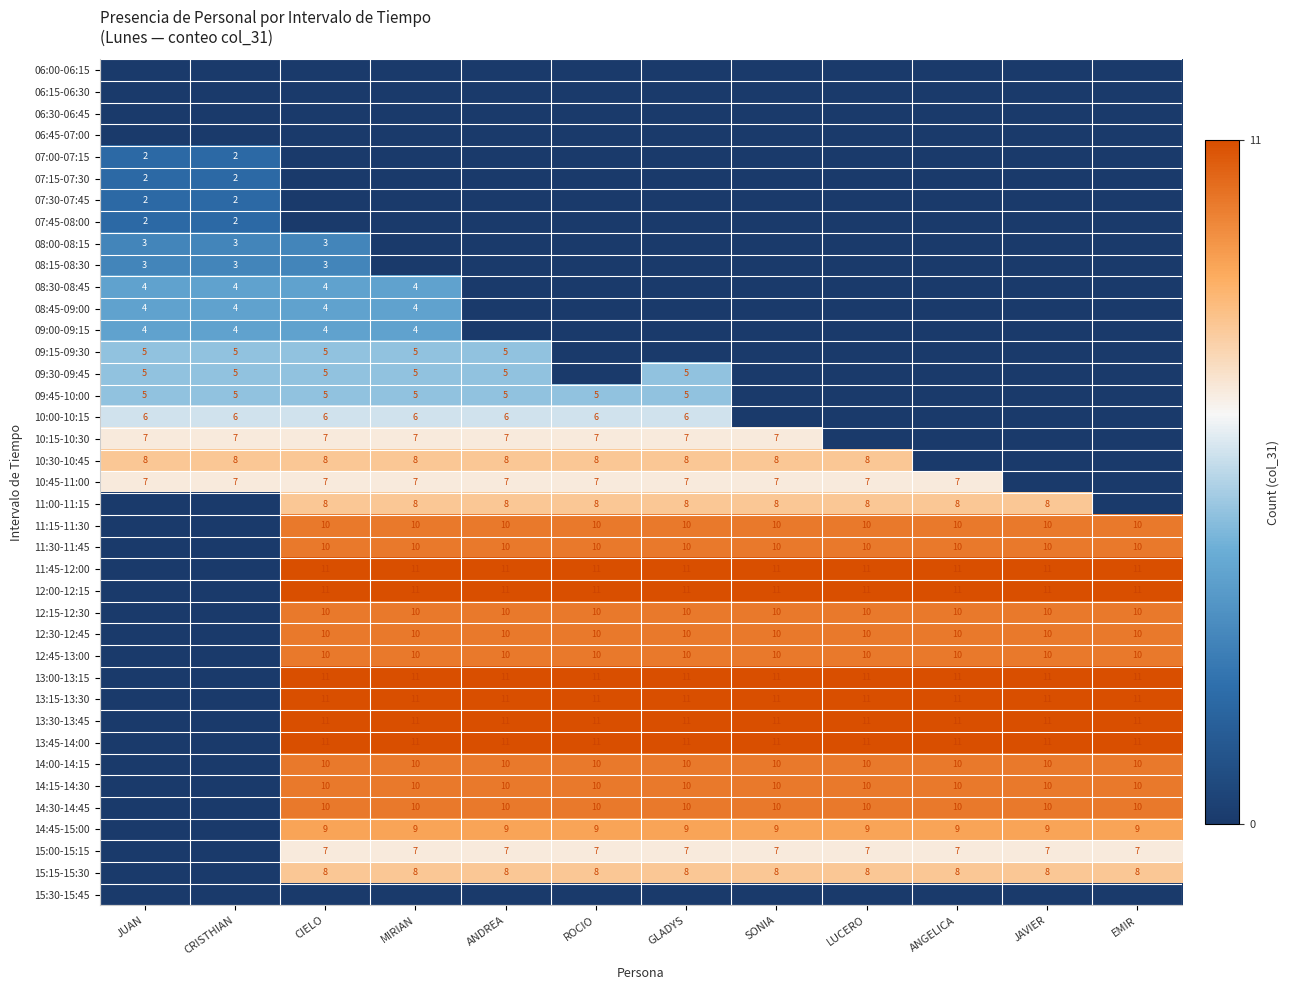

The 14:00-14:15 series shows 5 at GLADYS. True or false?

False